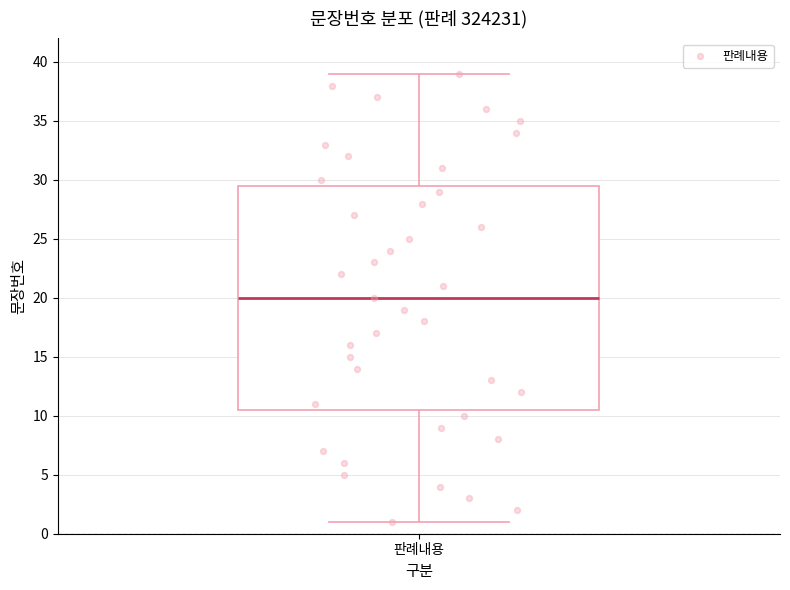

Transcribe this box plot: give where the median line is, the range the box spans, and where the two whiskers end, as read against the y-axis. The values are not printed on the chart, so give them approximately, as read against the axis.

median 20.0, box 10.5 to 29.5, whiskers 1.0 to 39.0